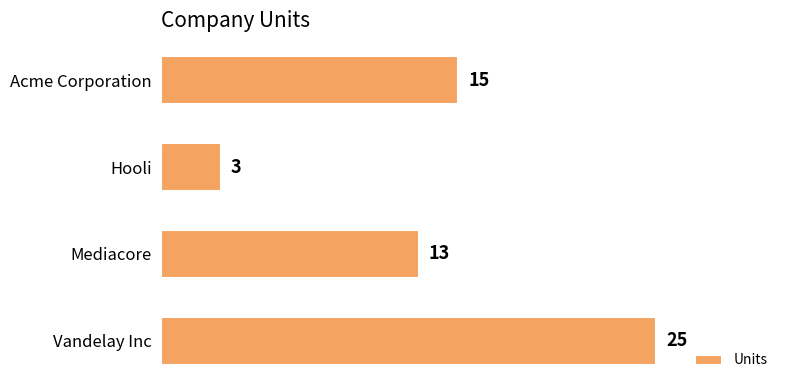

Reading top to bottom, transcribe all the data shown in this chart.

15	3	13	25